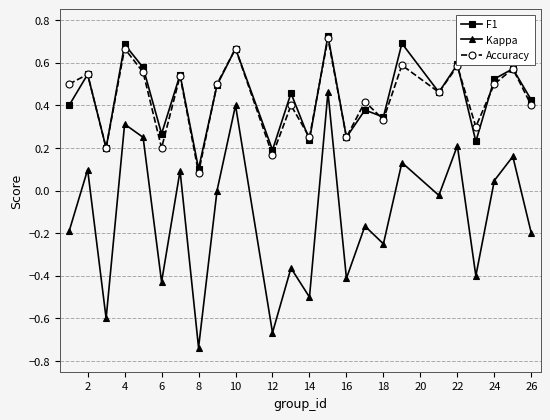

Which series has the largest range (max minus min)?

Kappa